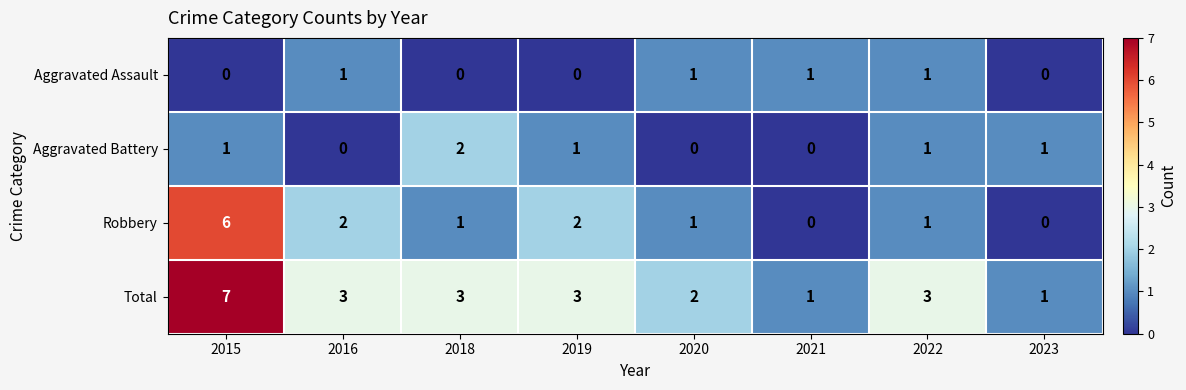

How many data points does each series have?

8